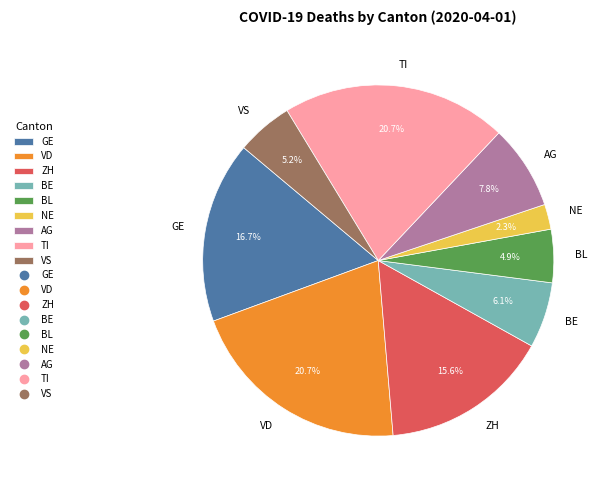

Which slice is the smallest?

NE